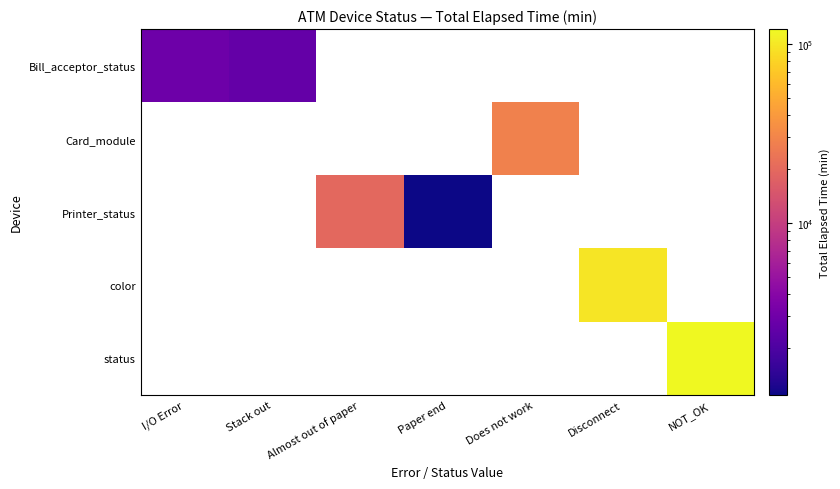

How many values in status are above zero?

1